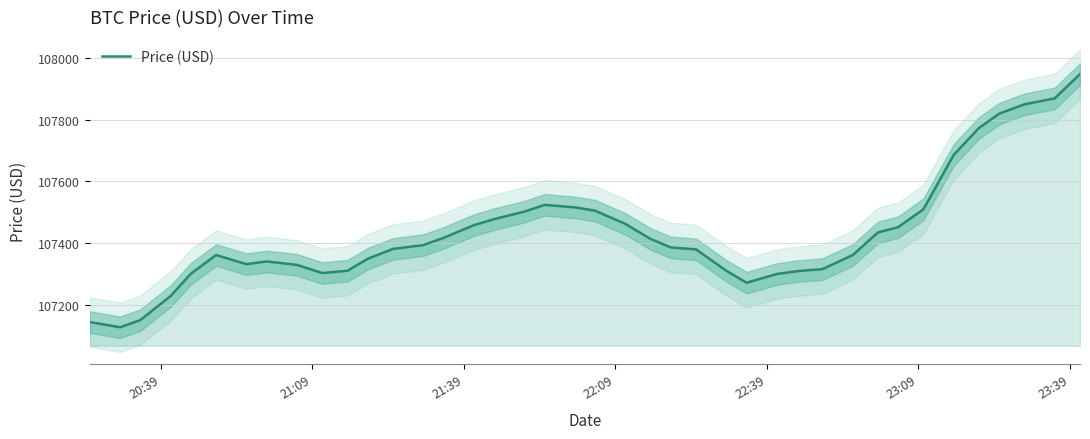

What is the minimum value for Price (USD)?

107127.1